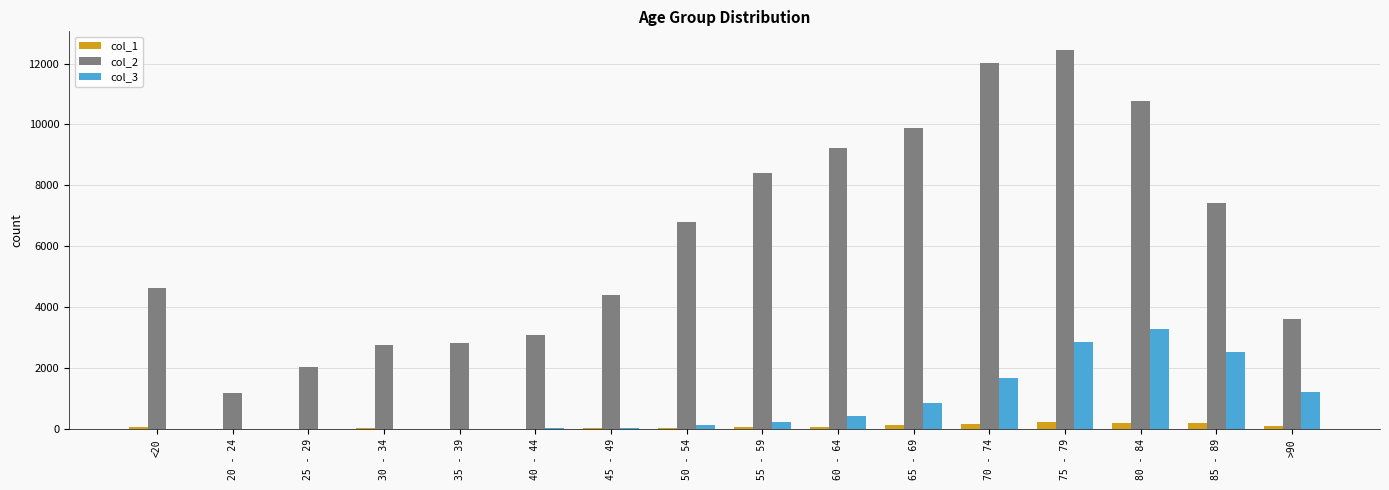

The value of col_2 at 85 - 89 is 1773. True or false?

False